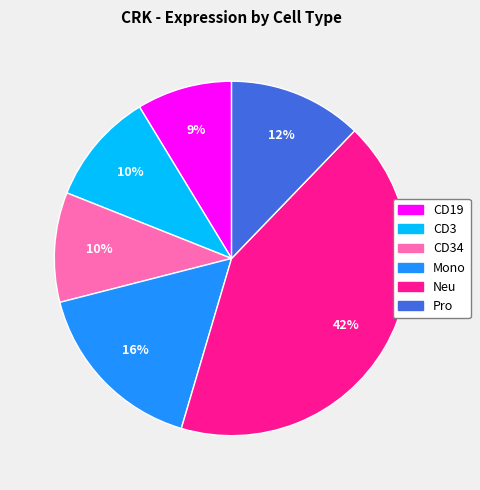

Does any single category account for the majority?

No